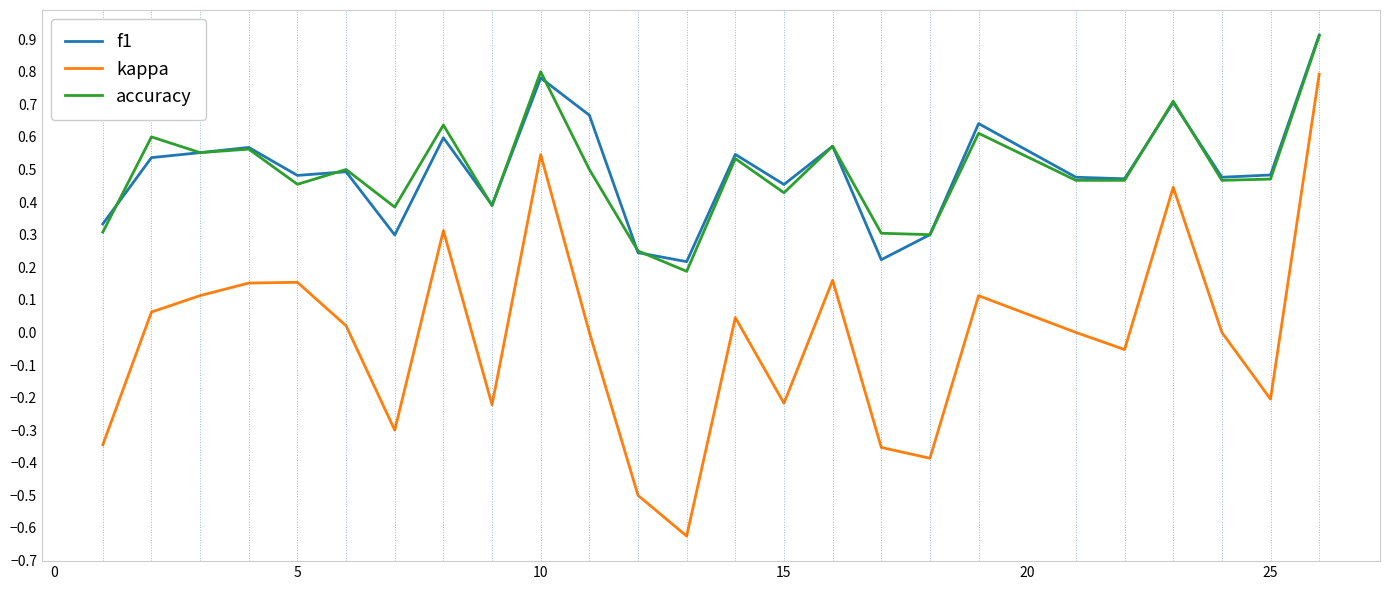

What is the greatest value displayed?

0.9